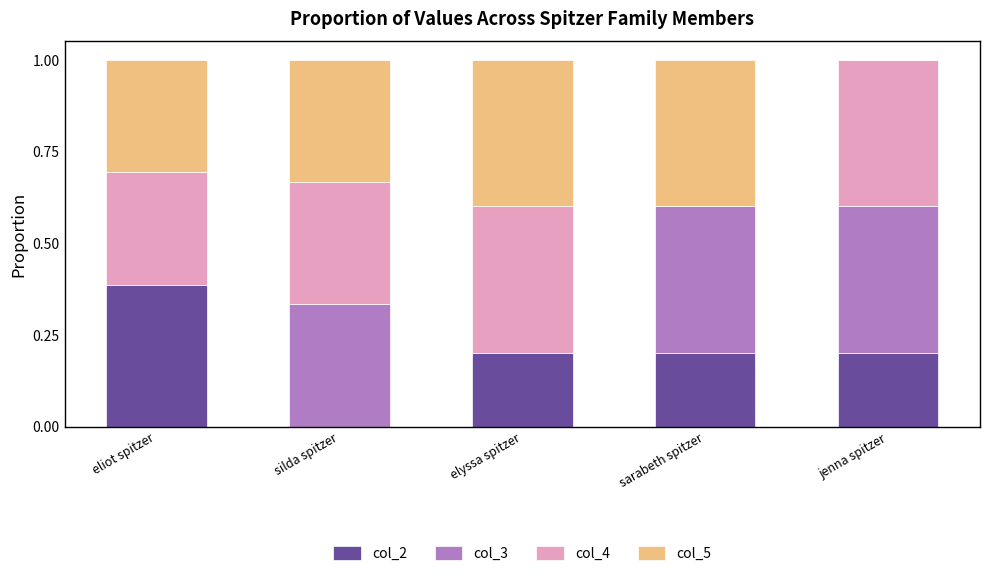

What is the total value across all series at silda spitzer?

1.0